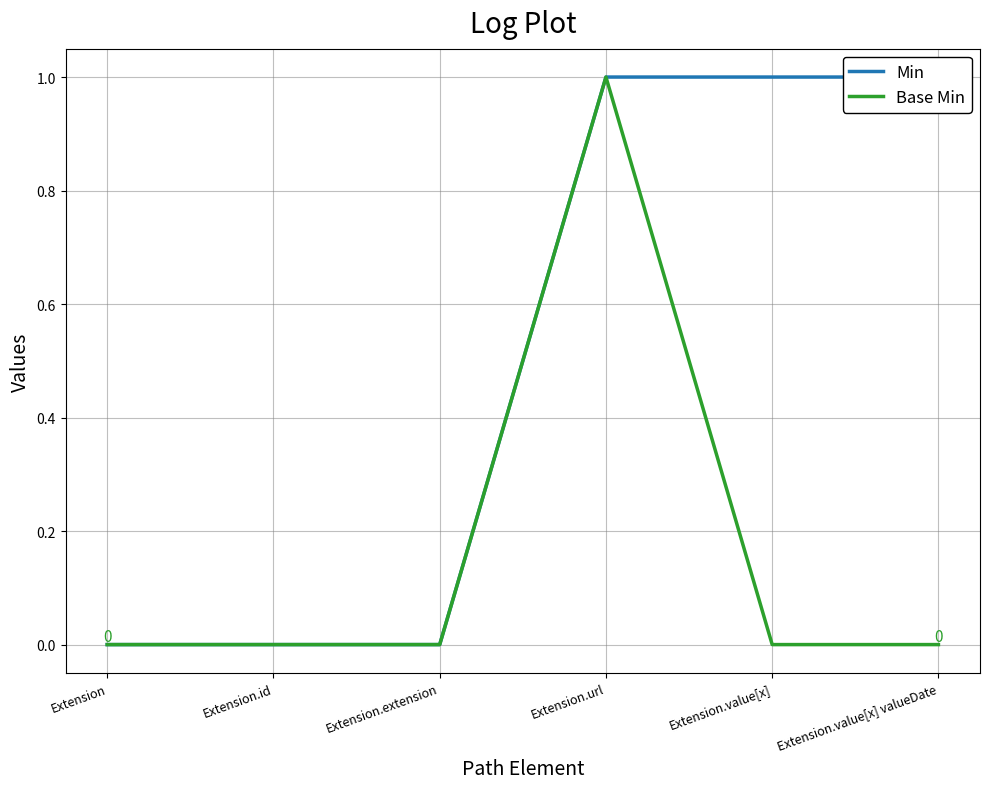

How many Min values are between 0 and 1?

6